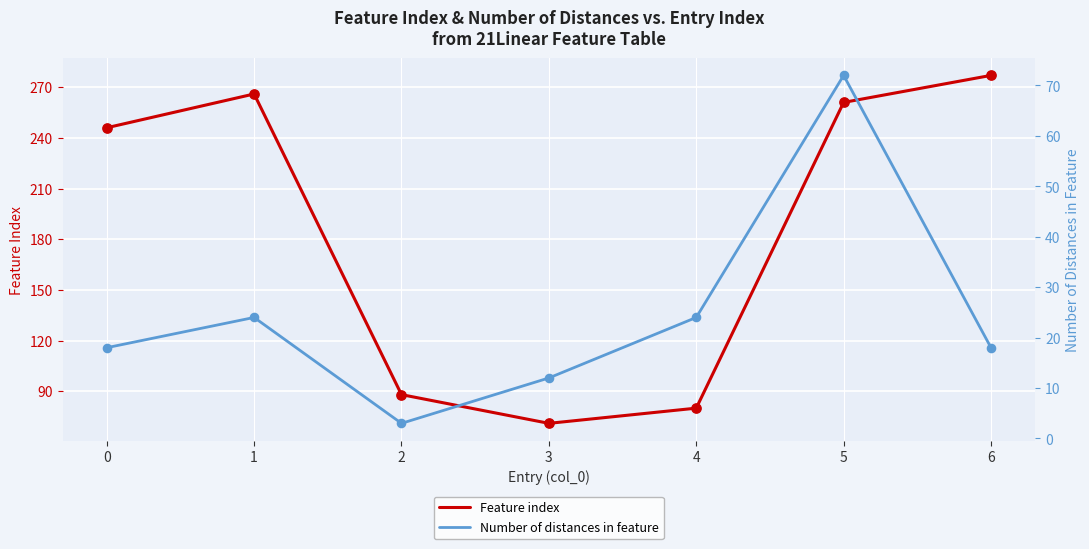

Which series reaches the minimum Y coordinate?

Number of distances in feature